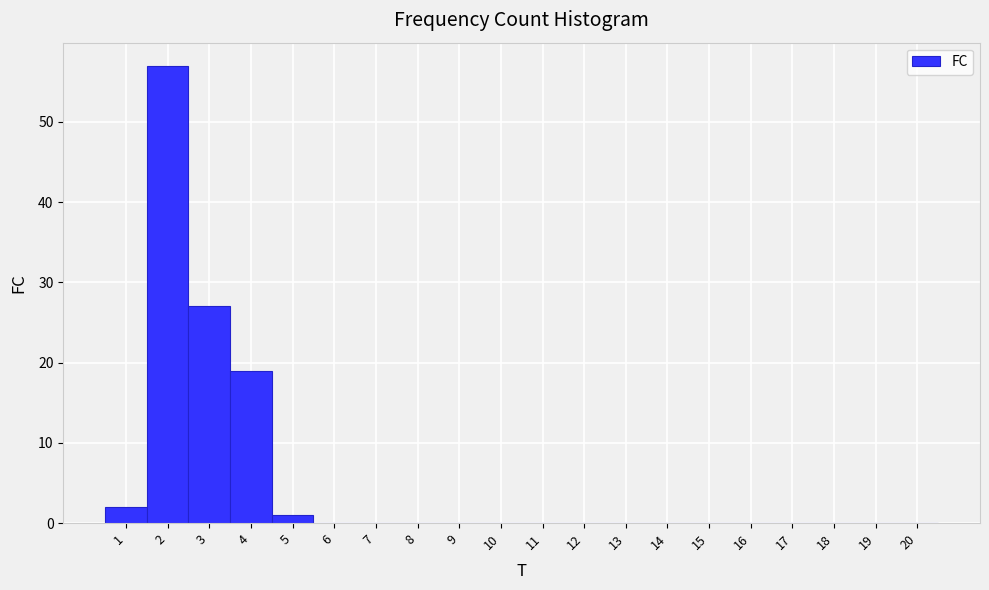

Reading left to right, list every bar in this chart as the range it spans on the x-axis followed by its height. The values are not printed on the chart, so give them approximately, as read against the axis.

0.5 to 1.5: 2
1.5 to 2.5: 57
2.5 to 3.5: 27
3.5 to 4.5: 19
4.5 to 5.5: 1
5.5 to 6.5: 0
6.5 to 7.5: 0
7.5 to 8.5: 0
8.5 to 9.5: 0
9.5 to 10.5: 0
10.5 to 11.5: 0
11.5 to 12.5: 0
12.5 to 13.5: 0
13.5 to 14.5: 0
14.5 to 15.5: 0
15.5 to 16.5: 0
16.5 to 17.5: 0
17.5 to 18.5: 0
18.5 to 19.5: 0
19.5 to 20.5: 0